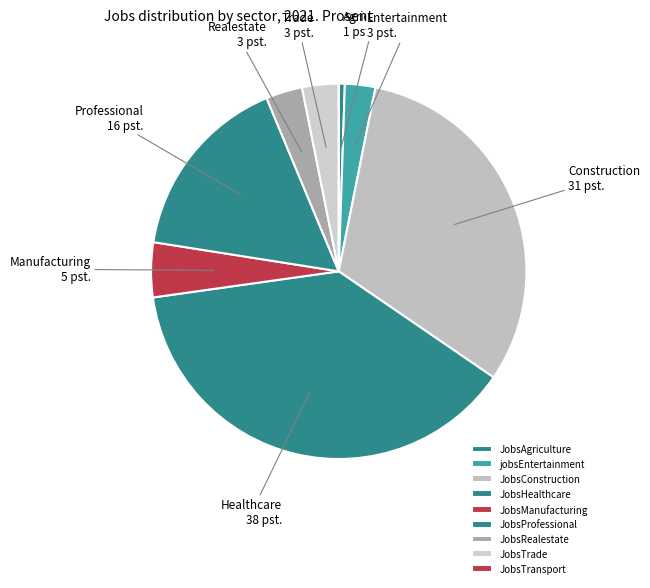

To the nearest percent, what is the difference between the jobsEntertainment and JobsAgriculture slice percentages?

2%